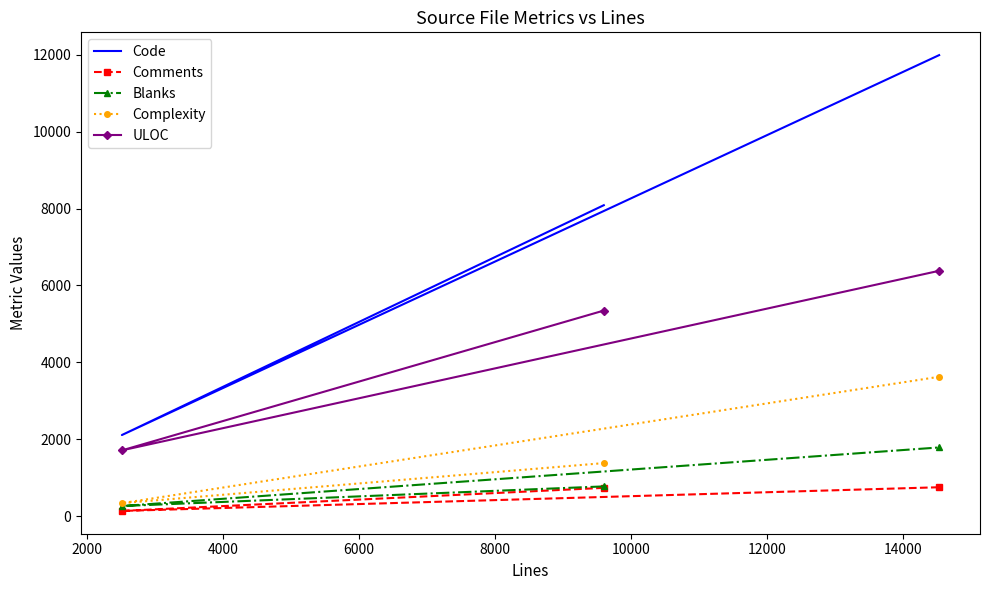

What is the maximum value shown in the chart?

11990